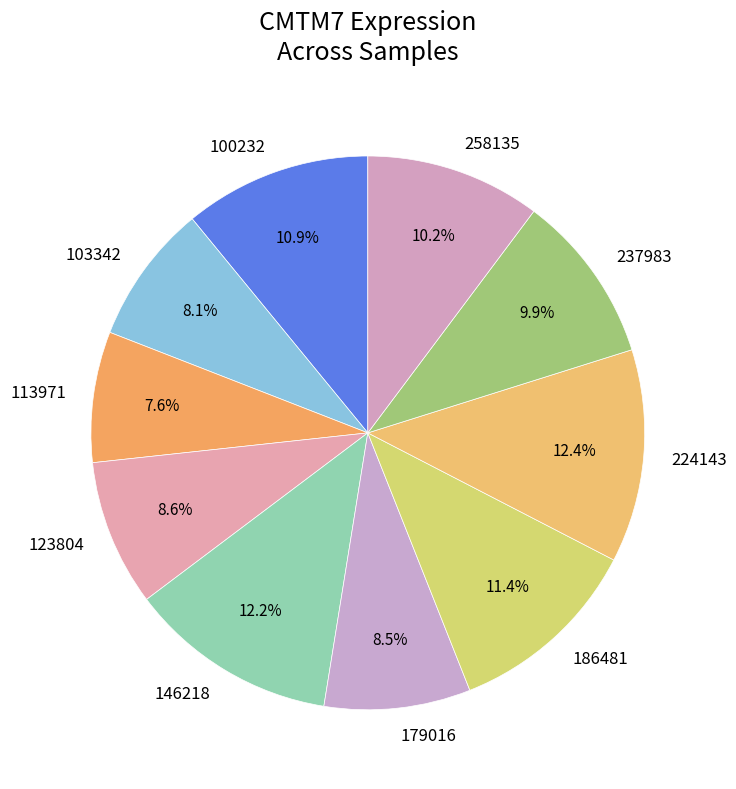

How many slices are in this pie chart?

10